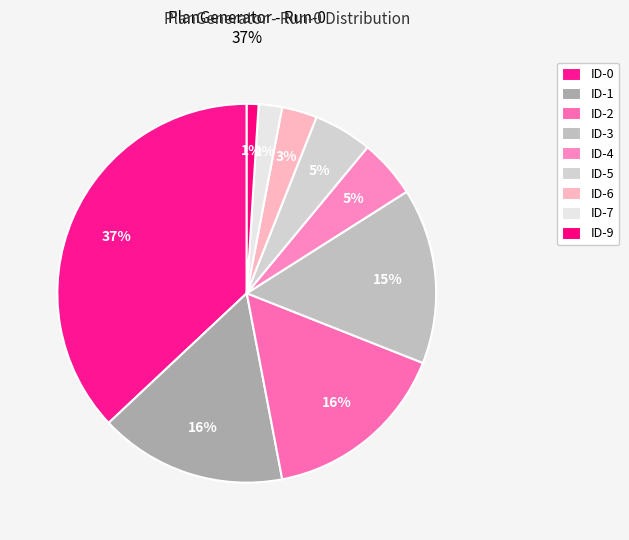

How many segments does this pie chart have?

9